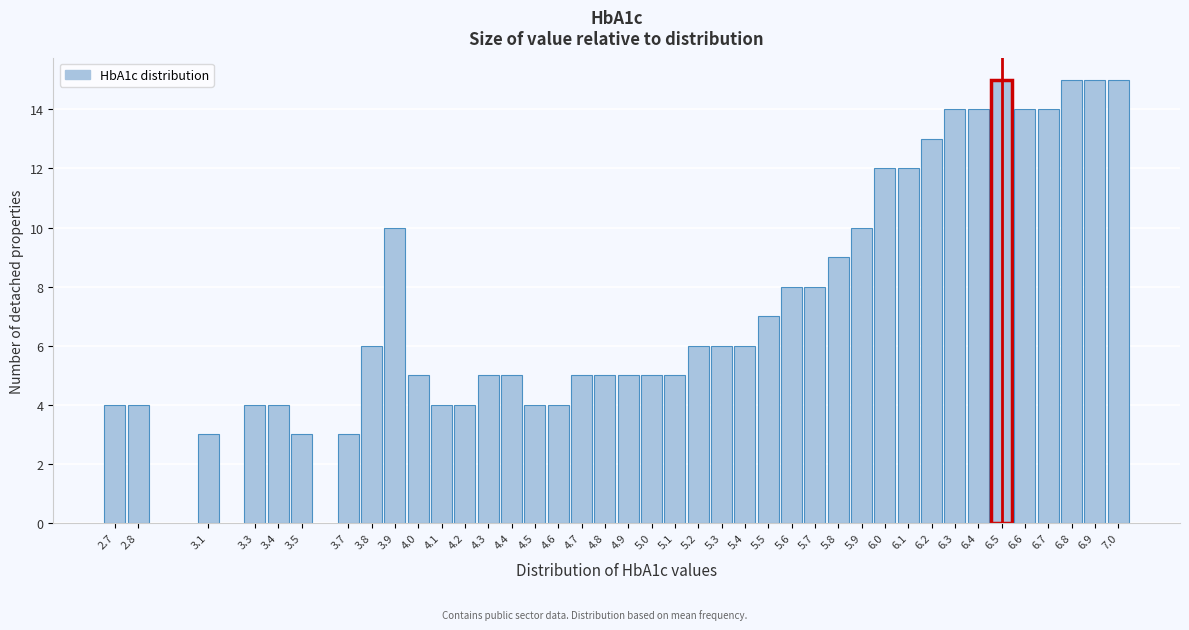

What is the difference between the maximum and minimum values?

12